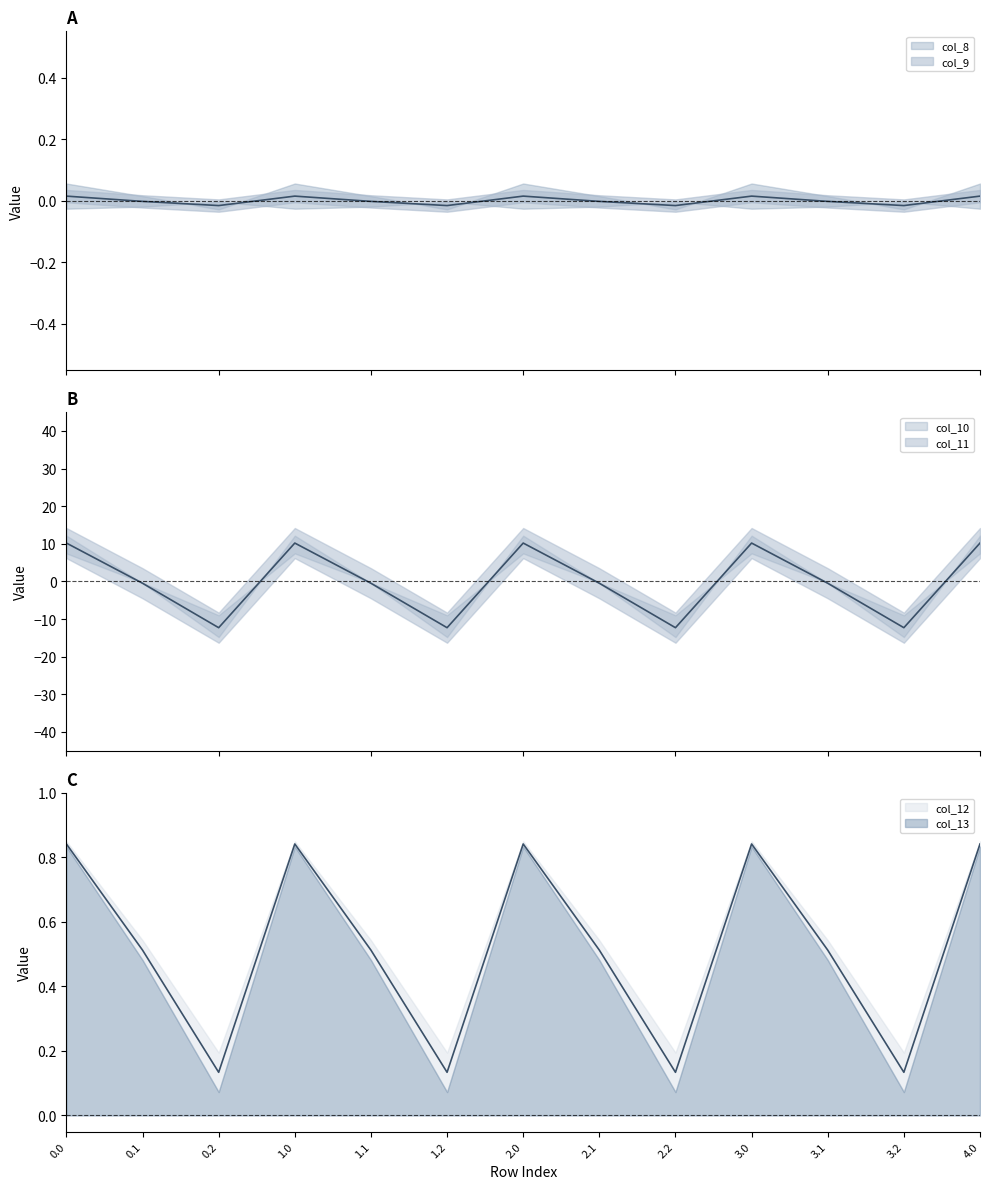

In col_10, how many points are lower than both neighbors (excluding endpoints)?

4